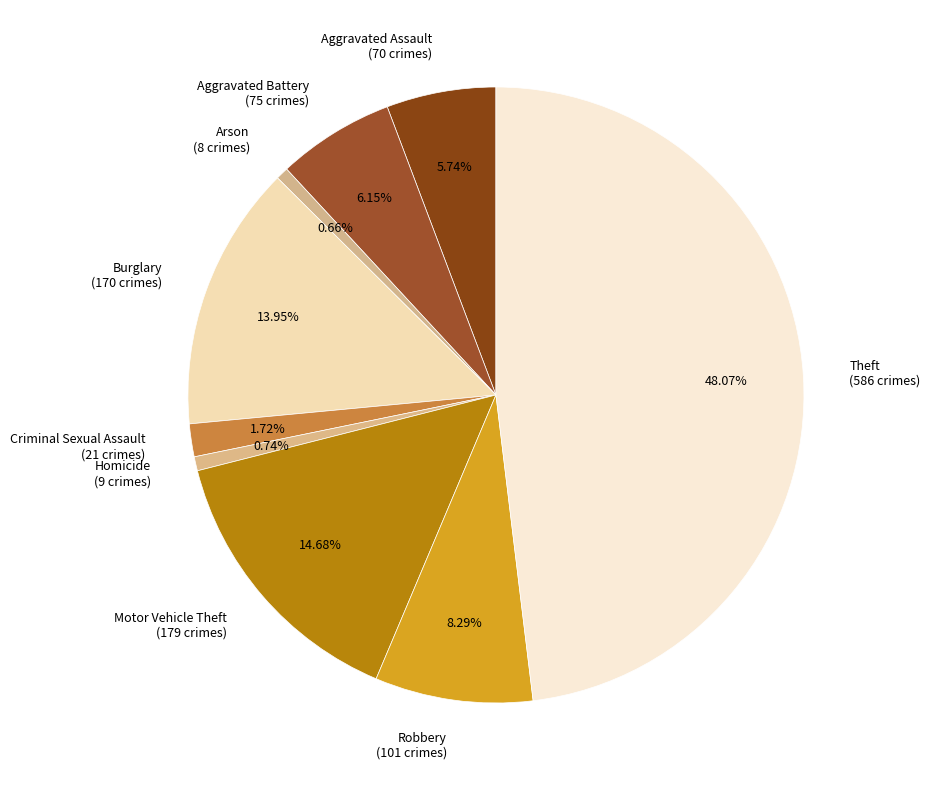

What is the ratio of the value at Burglary (170 crimes) to the value at Theft (586 crimes)?

0.3